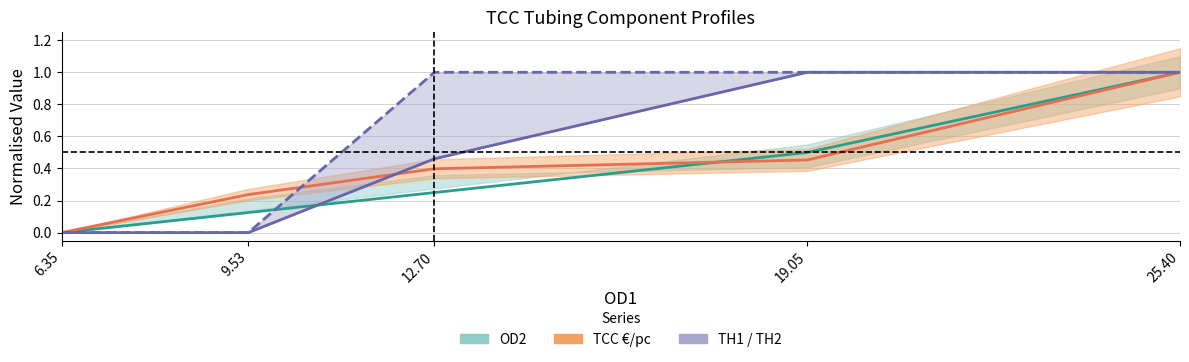

The value of TH1 at 25.40 is 1.0. True or false?

True